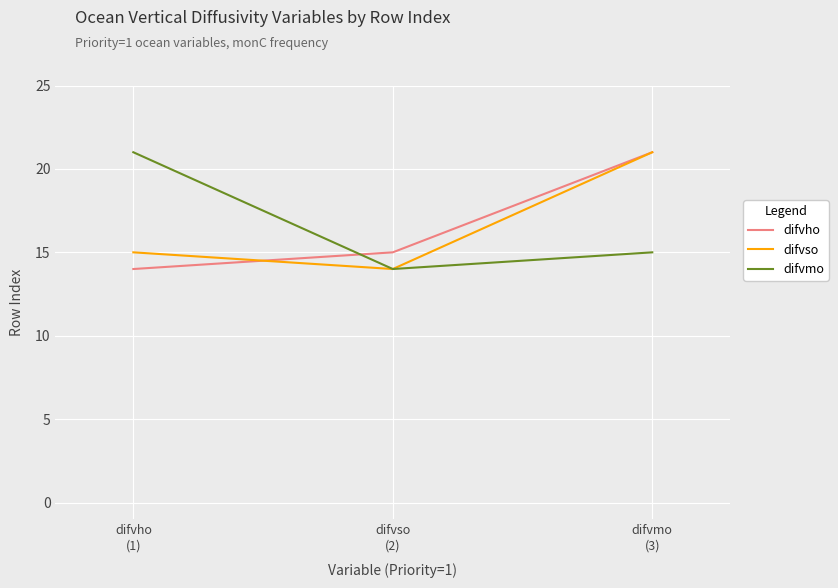

List the labels in order of difvso value, smallest first.

difvso
(2), difvho
(1), difvmo
(3)